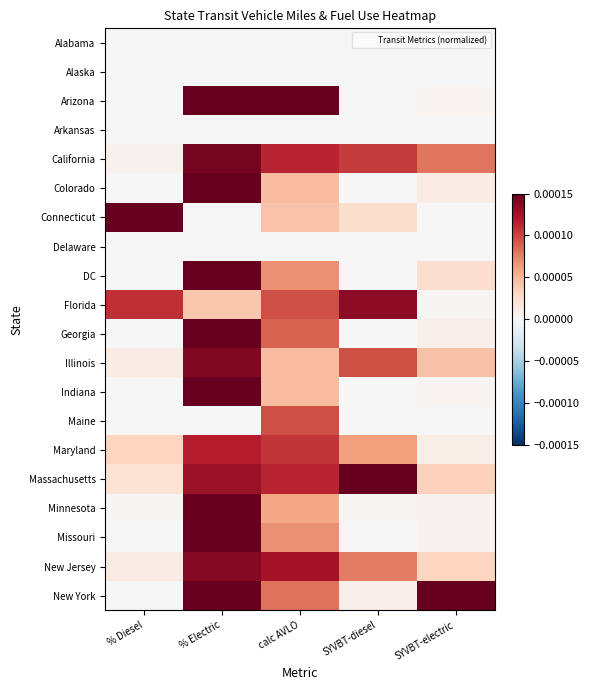

At % Electric, list the series in order from largest to smallest.

Arizona, Colorado, DC, Georgia, Indiana, Missouri, New York, Minnesota, California, Illinois, New Jersey, Massachusetts, Maryland, Florida, Alabama, Alaska, Arkansas, Connecticut, Delaware, Maine